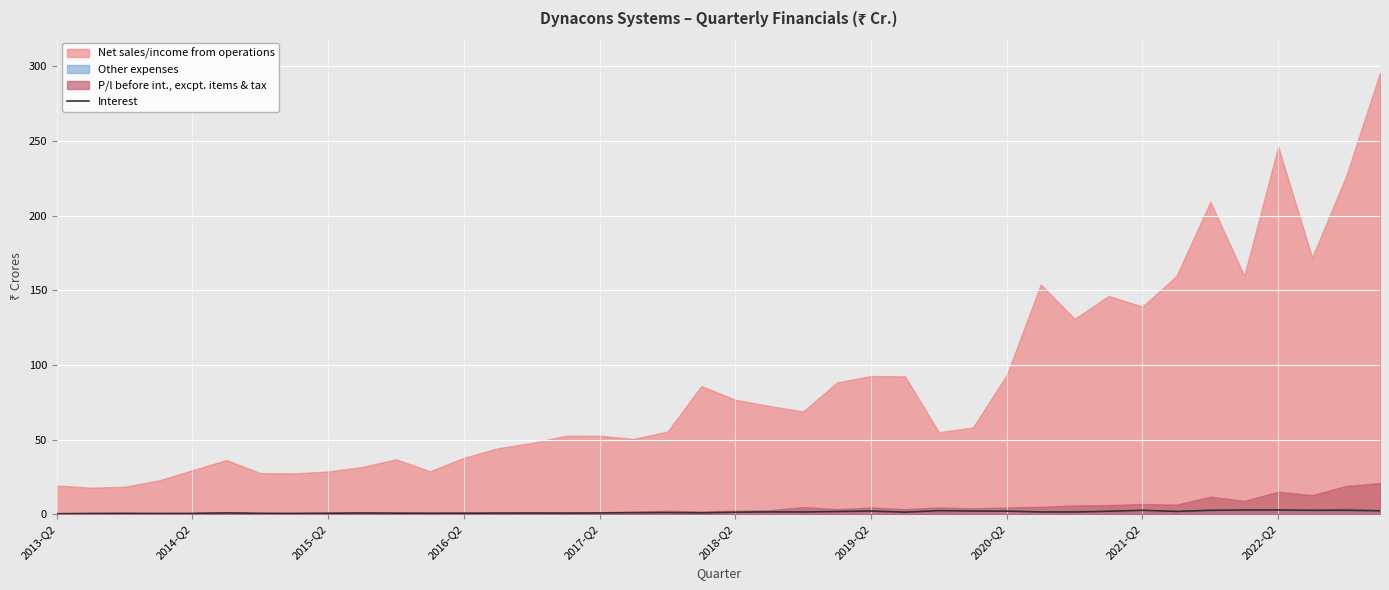

True or false: the data shows 0.6 at 11.

True